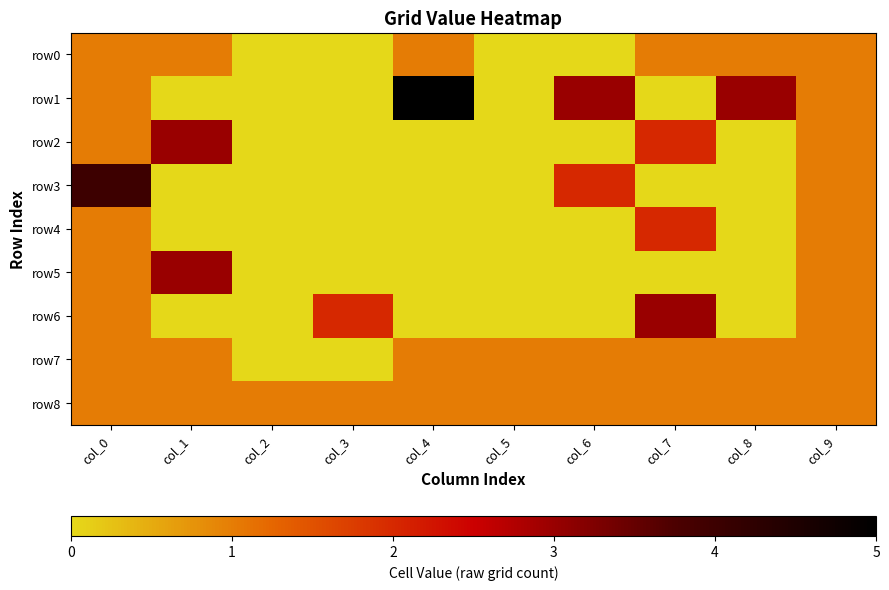

Reading right to left, transcribe all the data shown in this chart.

row0: col_9=1	col_8=1	col_7=1	col_6=0	col_5=0	col_4=1	col_3=0	col_2=0	col_1=1	col_0=1
row1: col_9=1	col_8=3	col_7=0	col_6=3	col_5=0	col_4=5	col_3=0	col_2=0	col_1=0	col_0=1
row2: col_9=1	col_8=0	col_7=2	col_6=0	col_5=0	col_4=0	col_3=0	col_2=0	col_1=3	col_0=1
row3: col_9=1	col_8=0	col_7=0	col_6=2	col_5=0	col_4=0	col_3=0	col_2=0	col_1=0	col_0=4
row4: col_9=1	col_8=0	col_7=2	col_6=0	col_5=0	col_4=0	col_3=0	col_2=0	col_1=0	col_0=1
row5: col_9=1	col_8=0	col_7=0	col_6=0	col_5=0	col_4=0	col_3=0	col_2=0	col_1=3	col_0=1
row6: col_9=1	col_8=0	col_7=3	col_6=0	col_5=0	col_4=0	col_3=2	col_2=0	col_1=0	col_0=1
row7: col_9=1	col_8=1	col_7=1	col_6=1	col_5=1	col_4=1	col_3=0	col_2=0	col_1=1	col_0=1
row8: col_9=1	col_8=1	col_7=1	col_6=1	col_5=1	col_4=1	col_3=1	col_2=1	col_1=1	col_0=1